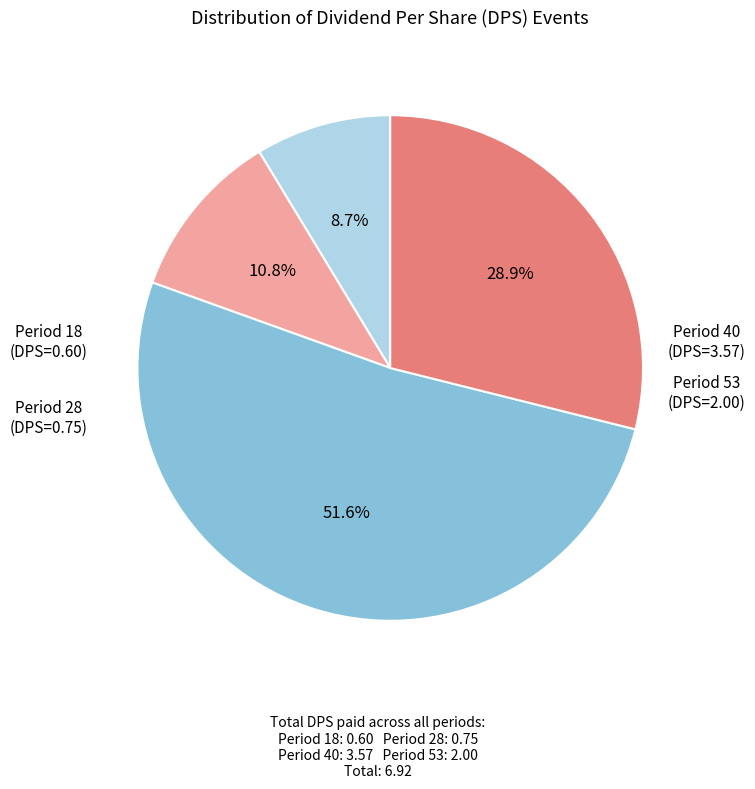

Does any single category account for the majority?

Yes